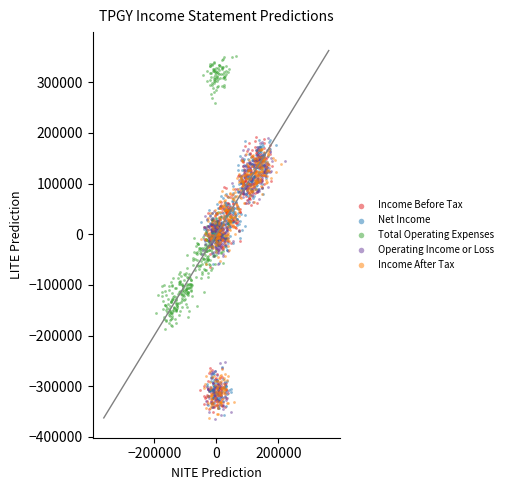

Which series reaches the maximum Y coordinate?

Total Operating Expenses